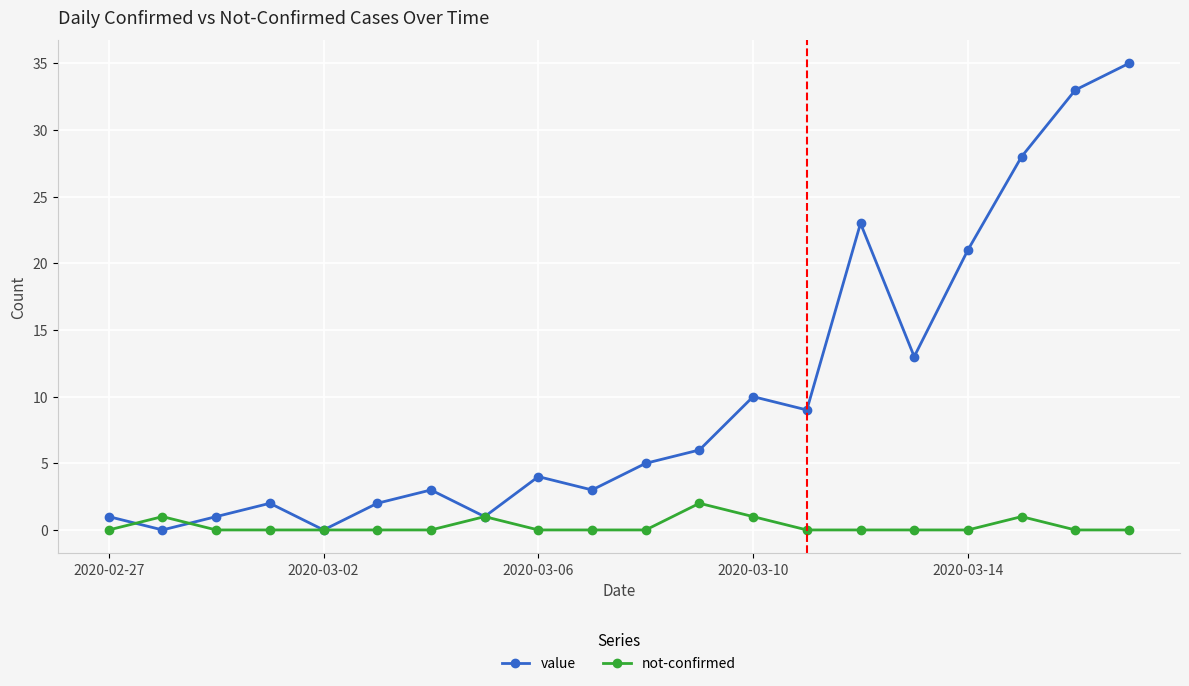

Which series has the largest total across all categories?

value